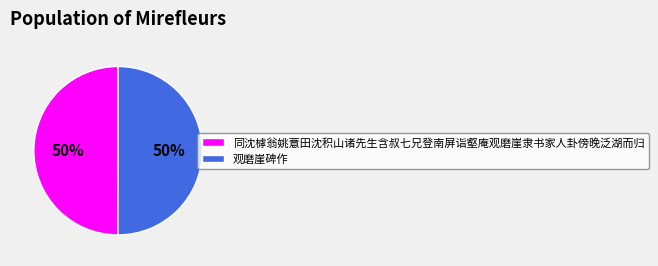

The 同沈㯉翁姚薏田沈积山诸先生含叔七兄登南屏诣壑庵观磨崖隶书家人卦傍晚泛湖而归 slice represents 62% of the pie. True or false?

False